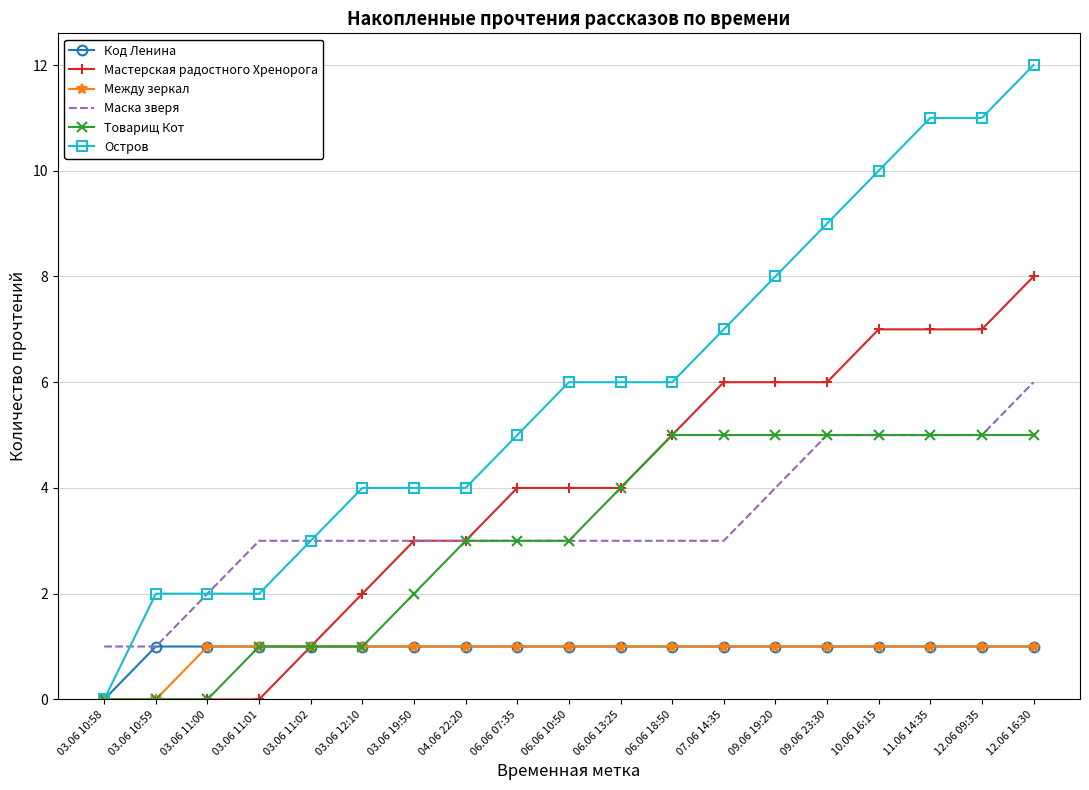

What is the difference between the maximum and minimum values in the Между зеркал series?

1